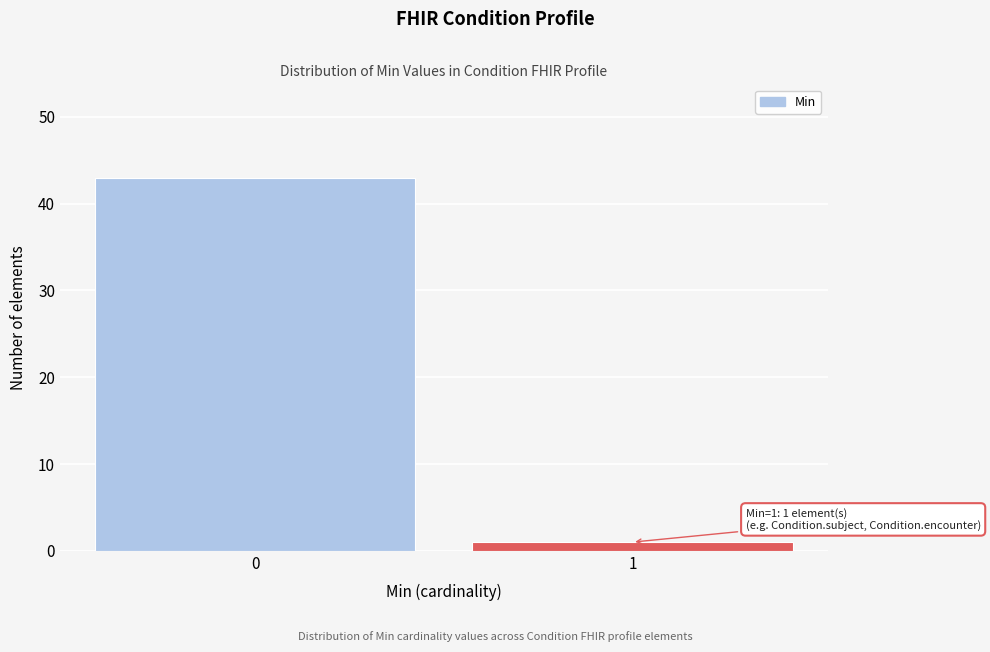

Reading left to right, extract all data points from this chart.

0=43	1=1